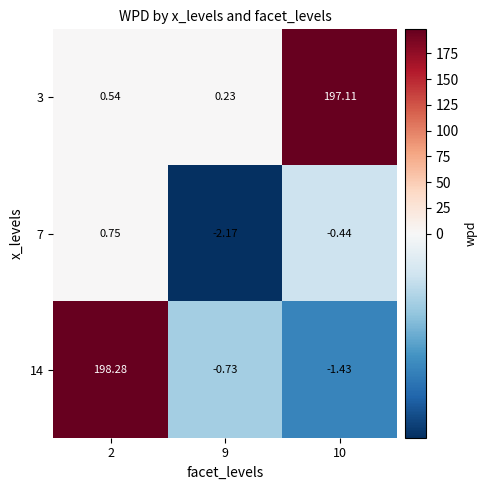

At 2, list the series in order from largest to smallest.

14, 7, 3